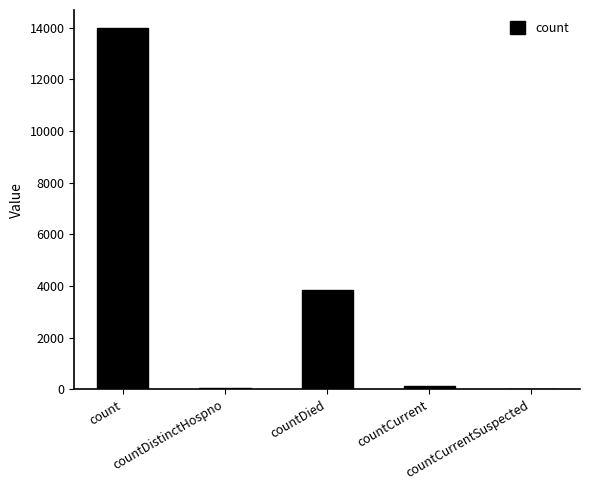

What is the maximum value shown in the chart?

13990